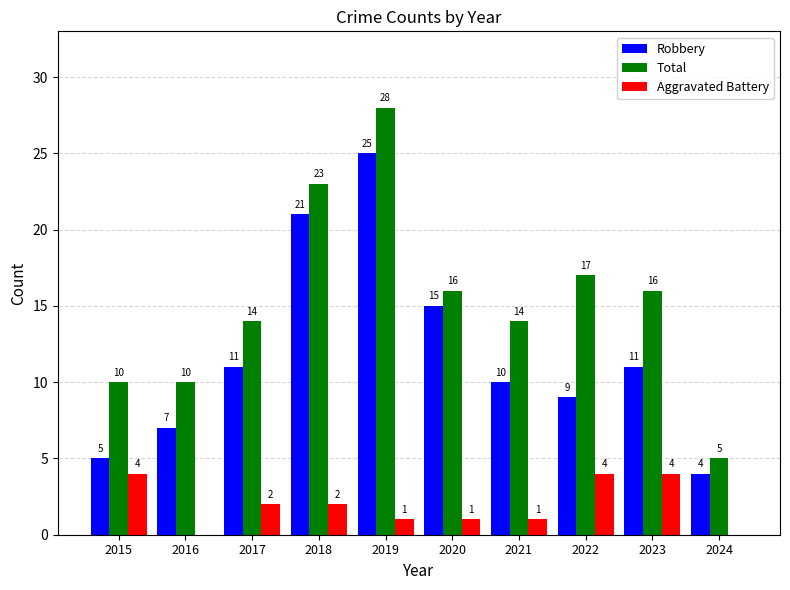

How many series are shown in this chart?

3